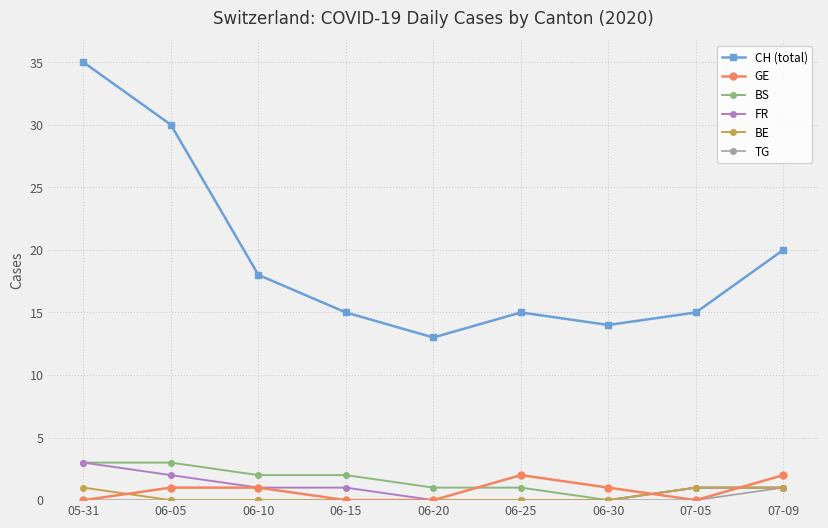

What is the spread (max minus min) of values at 06-05?

30